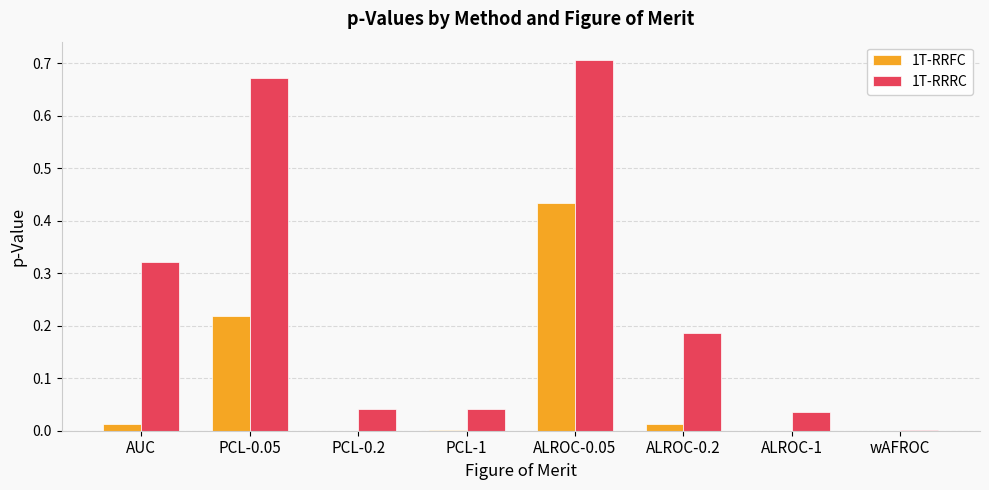

Are the bars horizontal?

No